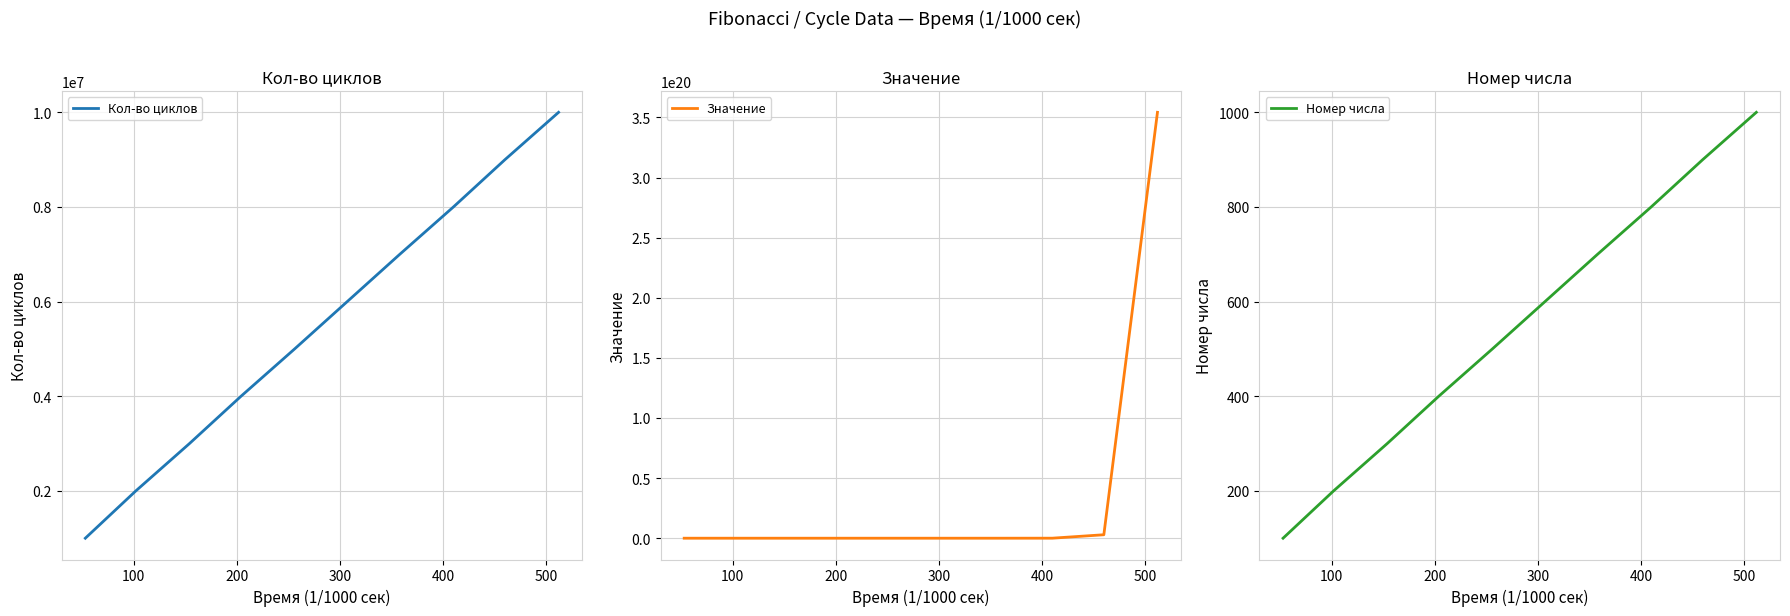

What is the minimum value for Кол-во циклов?

1000000